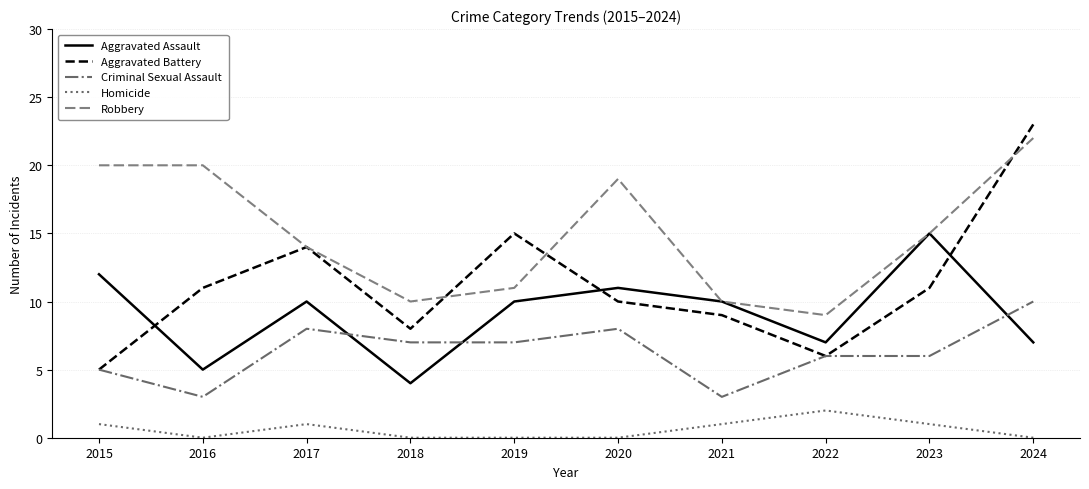

Is the value of Aggravated Battery at 2022 greater than the value of Homicide at 2018?

Yes